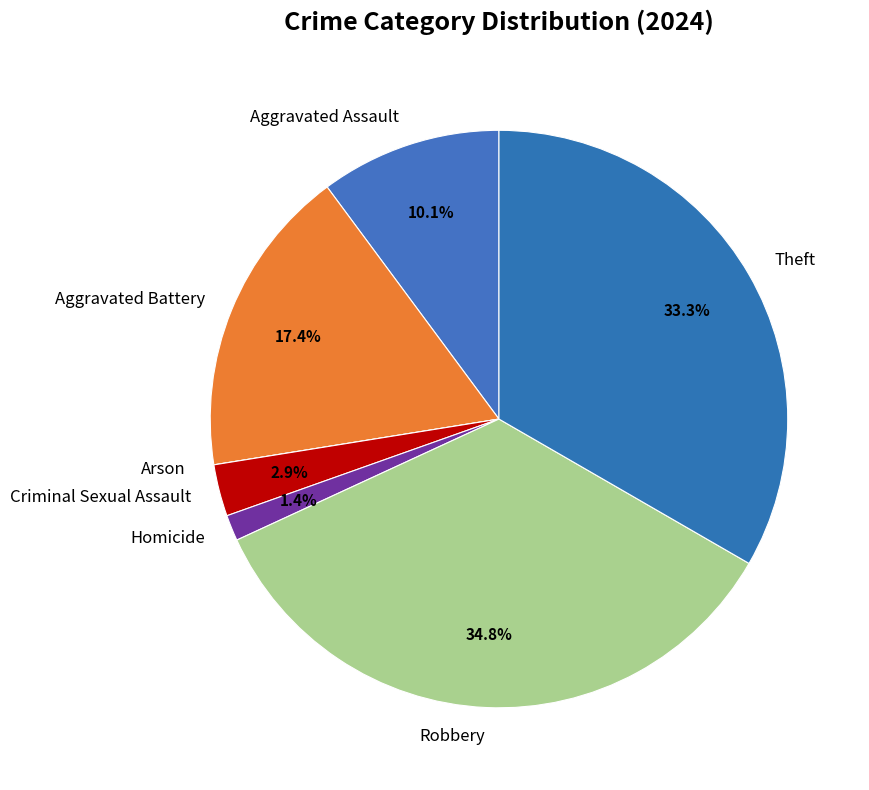

Which category has the biggest portion of the pie?

Robbery